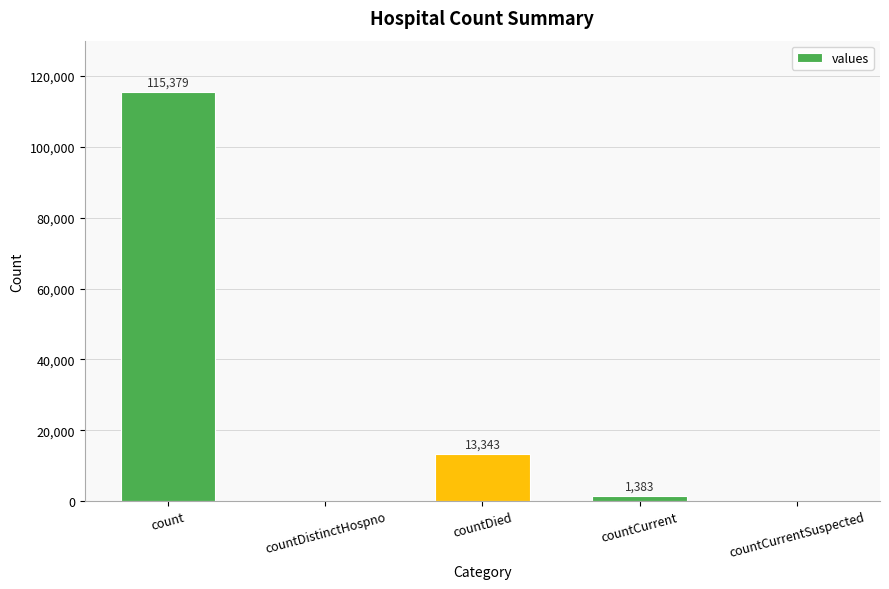

Reading left to right, list all the values displayed in this chart.

count=115379	countDistinctHospno=0	countDied=13343	countCurrent=1383	countCurrentSuspected=0